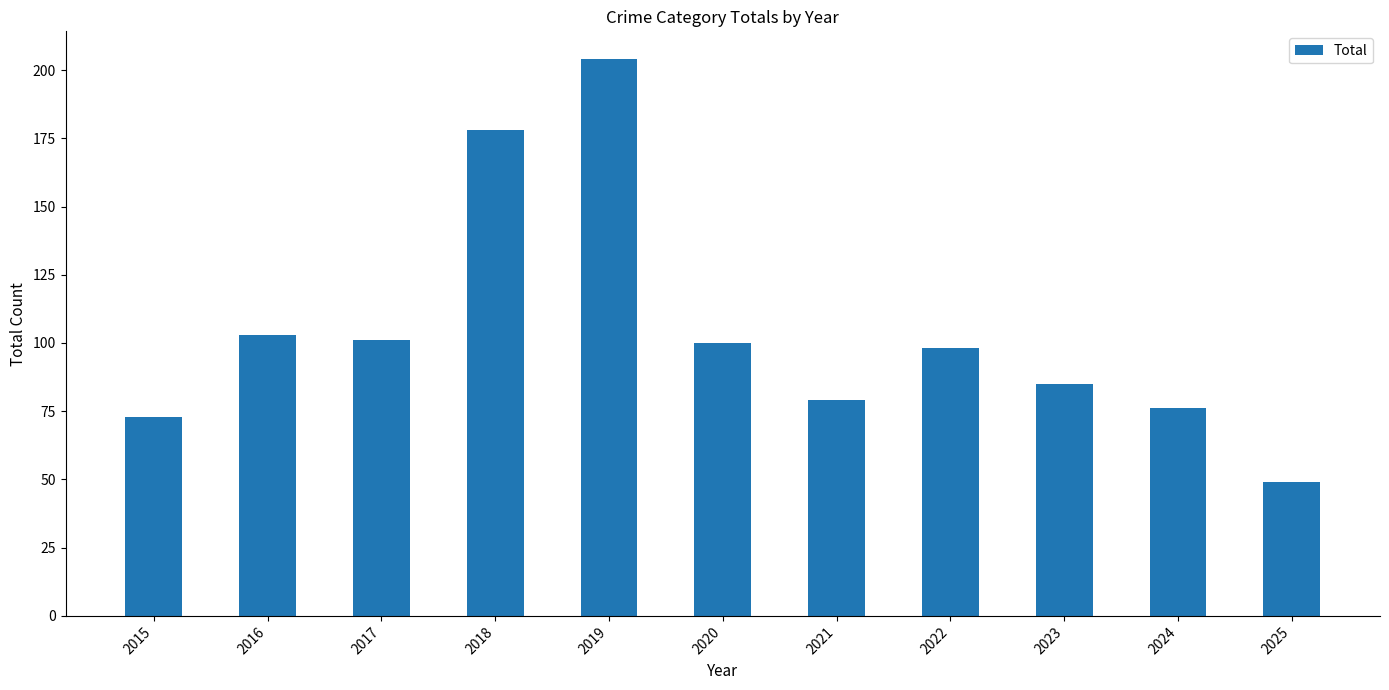

At which label does the data first exceed 98?

2016